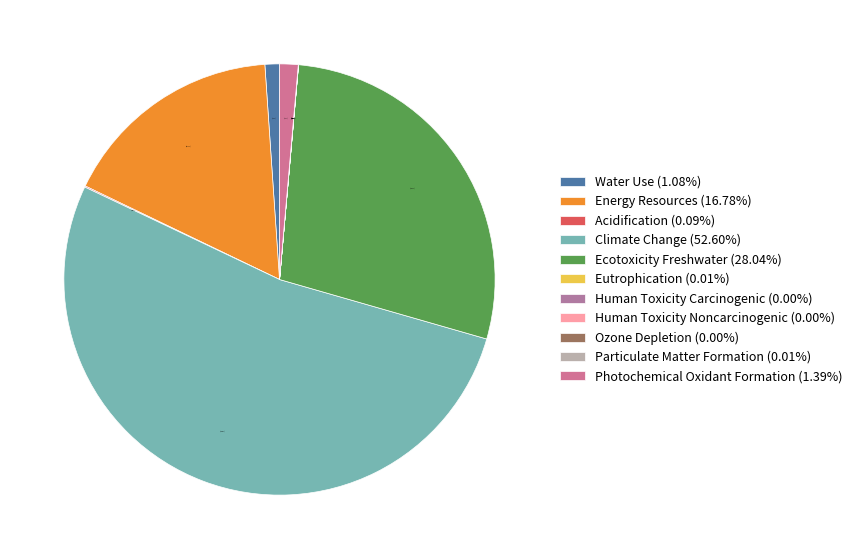

Which has a higher value, Energy Resources or Eutrophication?

Energy Resources